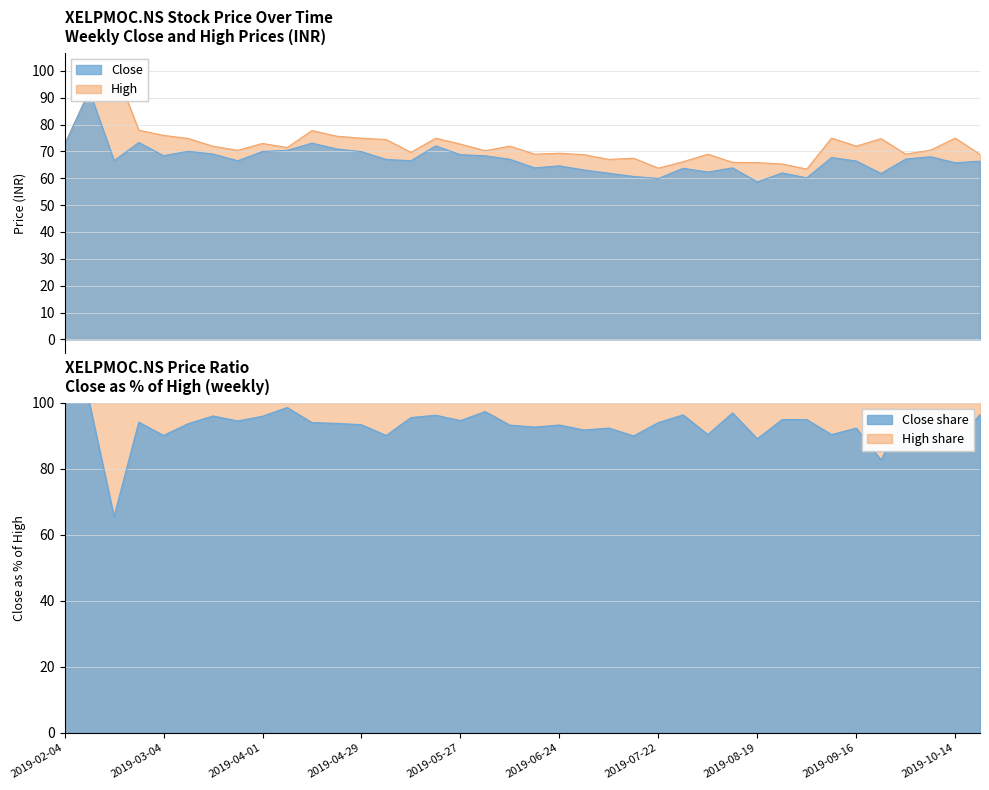

Where does the Close series first go above 67?

2019-02-04